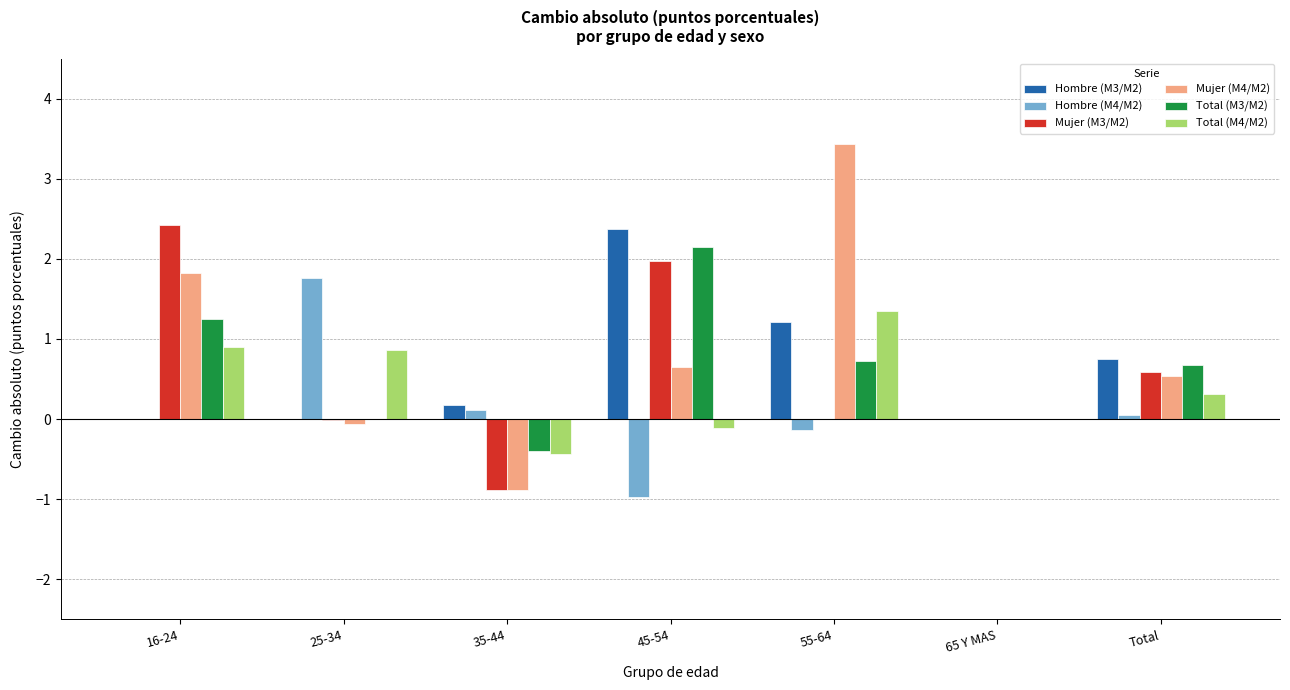

Is the value of Total (M4/M2) at 25-34 greater than the value of Mujer (M4/M2) at 55-64?

No